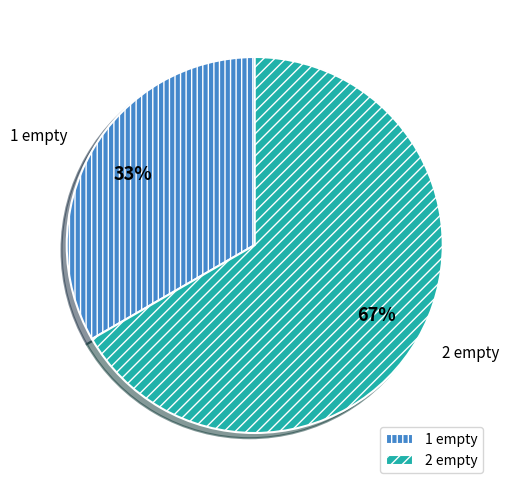

Rank the categories by value from highest to lowest.

2 empty, 1 empty